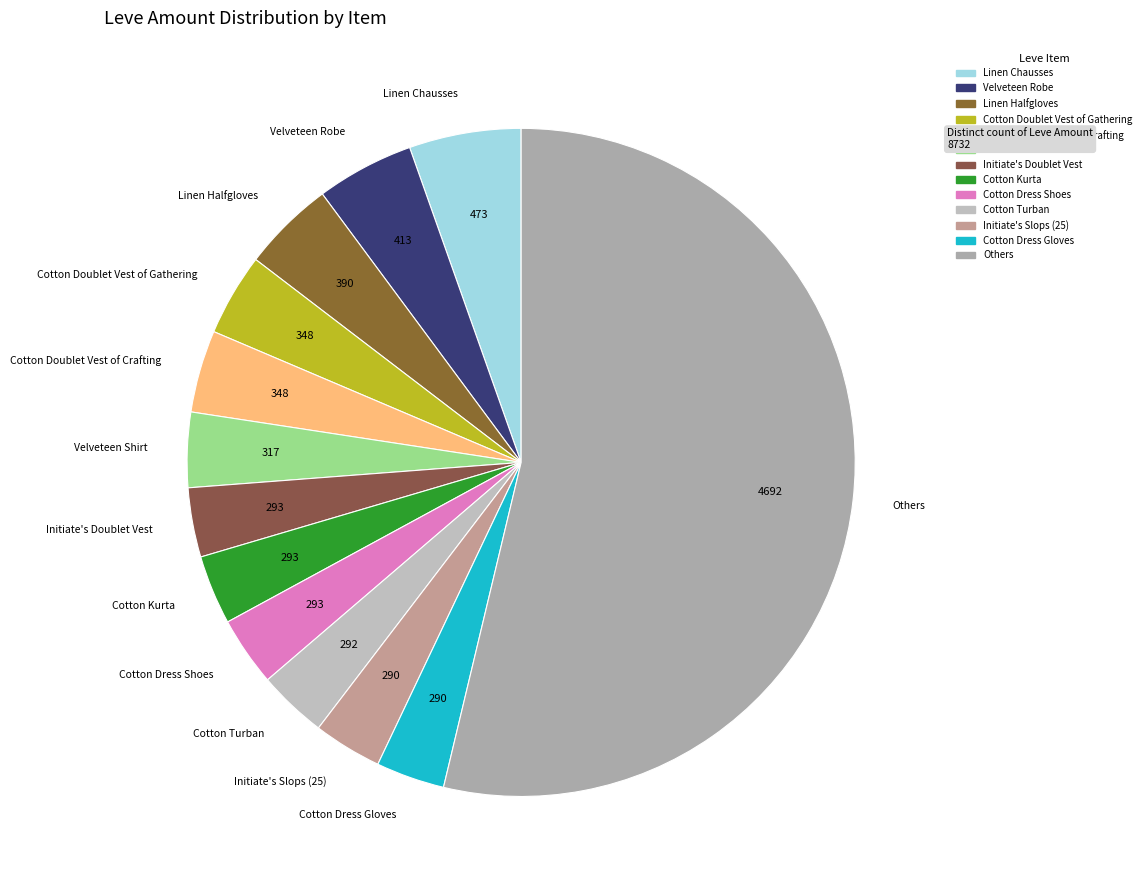

Is the sum of Cotton Dress Gloves and Cotton Turban greater than half?

No